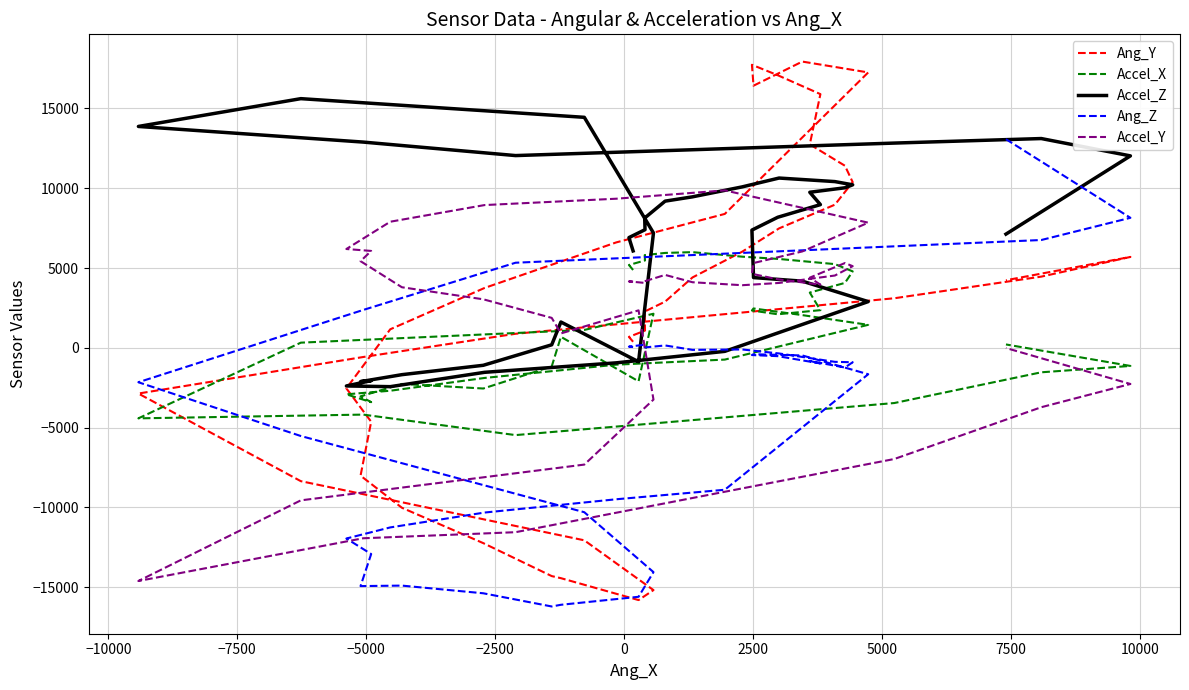

What is the difference between the maximum and minimum values in the Accel_Z series?

18047